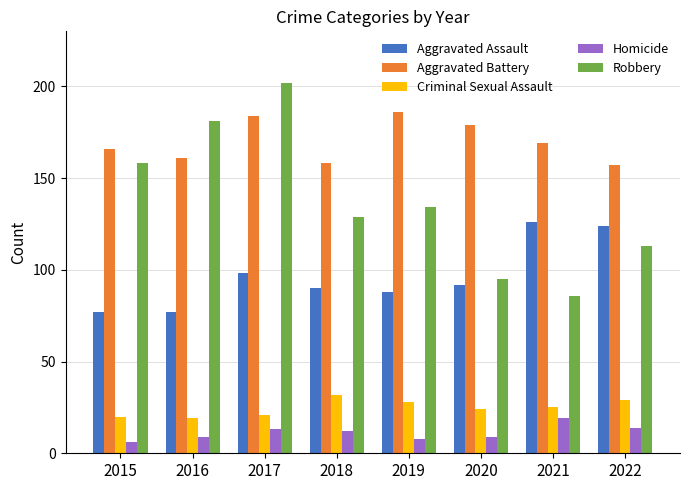

Reading left to right, extract all data points from this chart.

Aggravated Assault: 2015=77	2016=77	2017=98	2018=90	2019=88	2020=92	2021=126	2022=124
Aggravated Battery: 2015=166	2016=161	2017=184	2018=158	2019=186	2020=179	2021=169	2022=157
Criminal Sexual Assault: 2015=20	2016=19	2017=21	2018=32	2019=28	2020=24	2021=25	2022=29
Homicide: 2015=6	2016=9	2017=13	2018=12	2019=8	2020=9	2021=19	2022=14
Robbery: 2015=158	2016=181	2017=202	2018=129	2019=134	2020=95	2021=86	2022=113